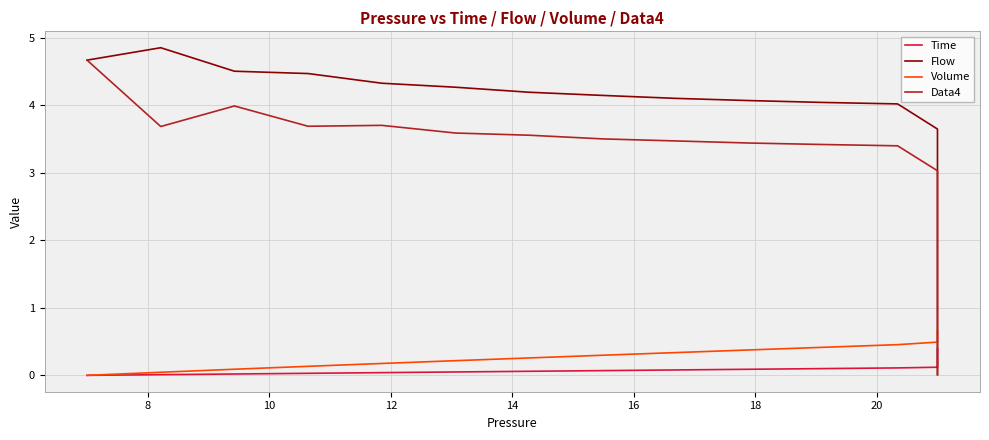

Count the number of categories in the chart.

40